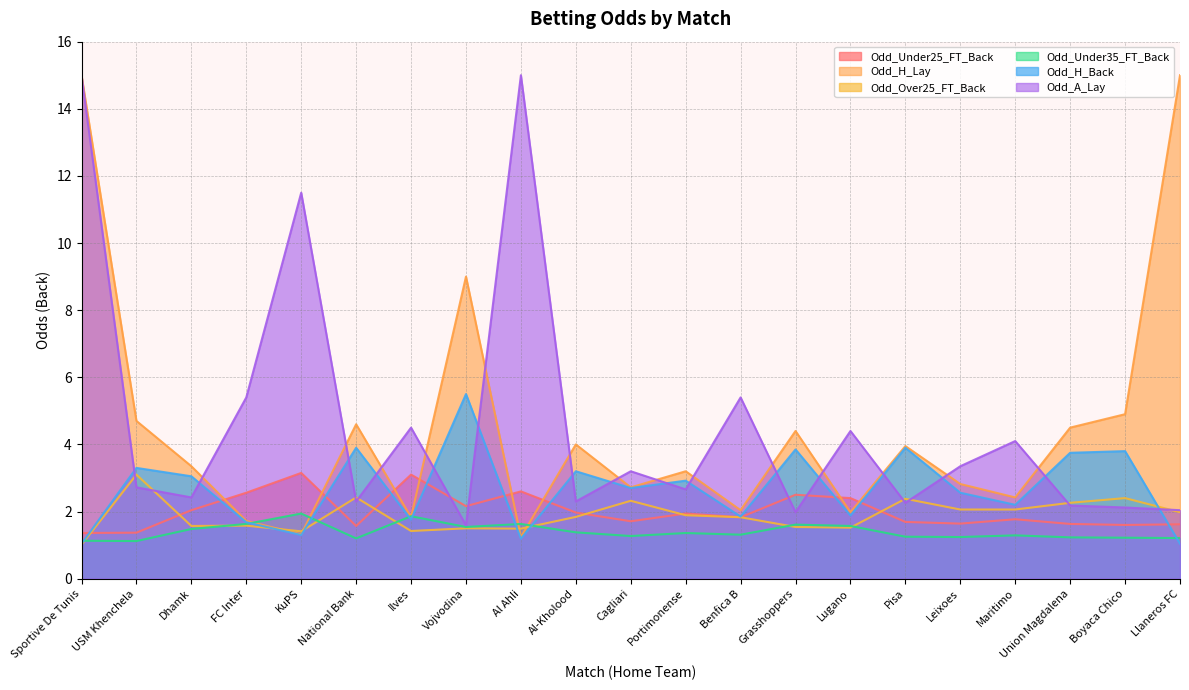

What is the value of the Odd_Under35_FT_Back point at the 18th from the left?

1.3